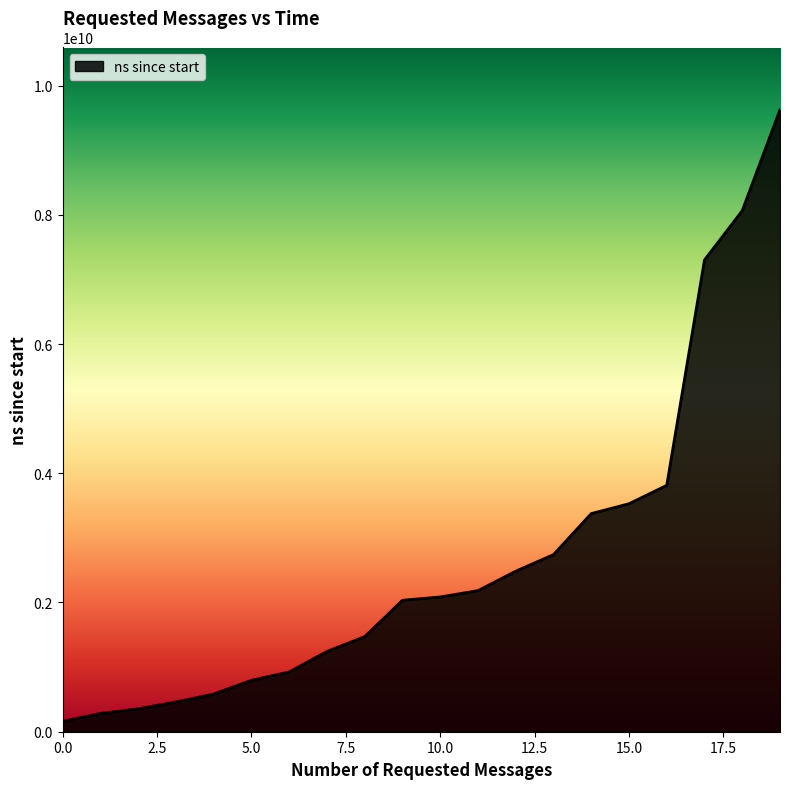

What is the greatest value displayed?

9626730700